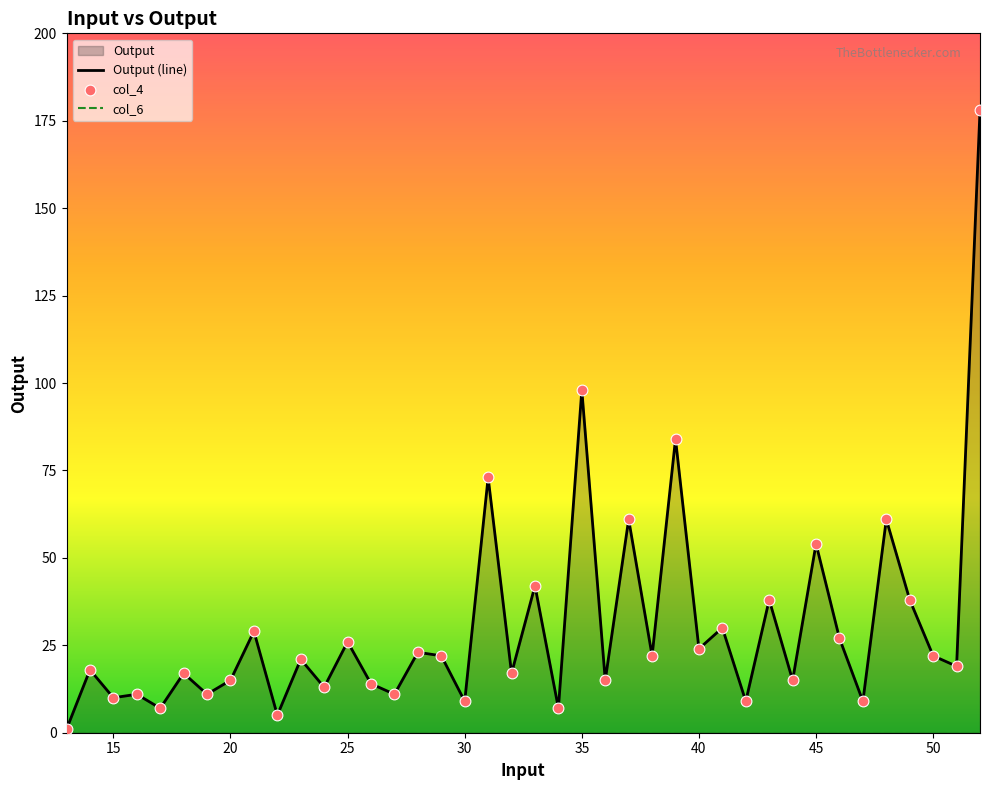

At how many categories does at least one series exceed 136?

1